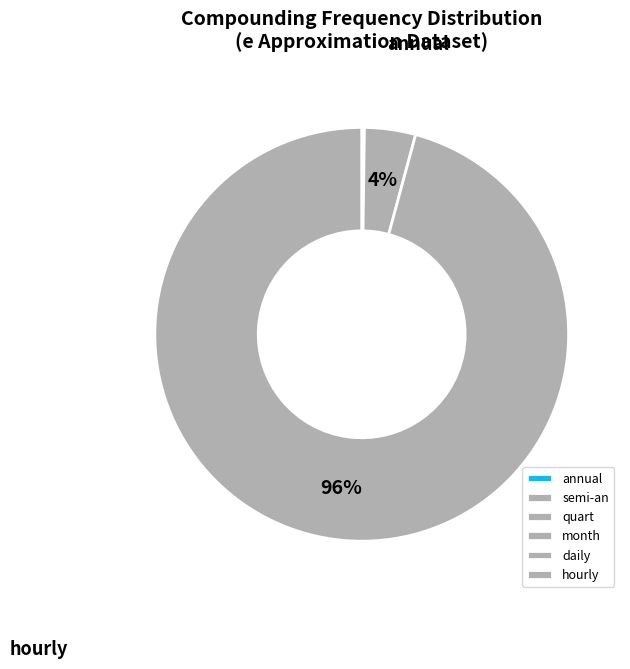

Count the number of slices in the pie.

6